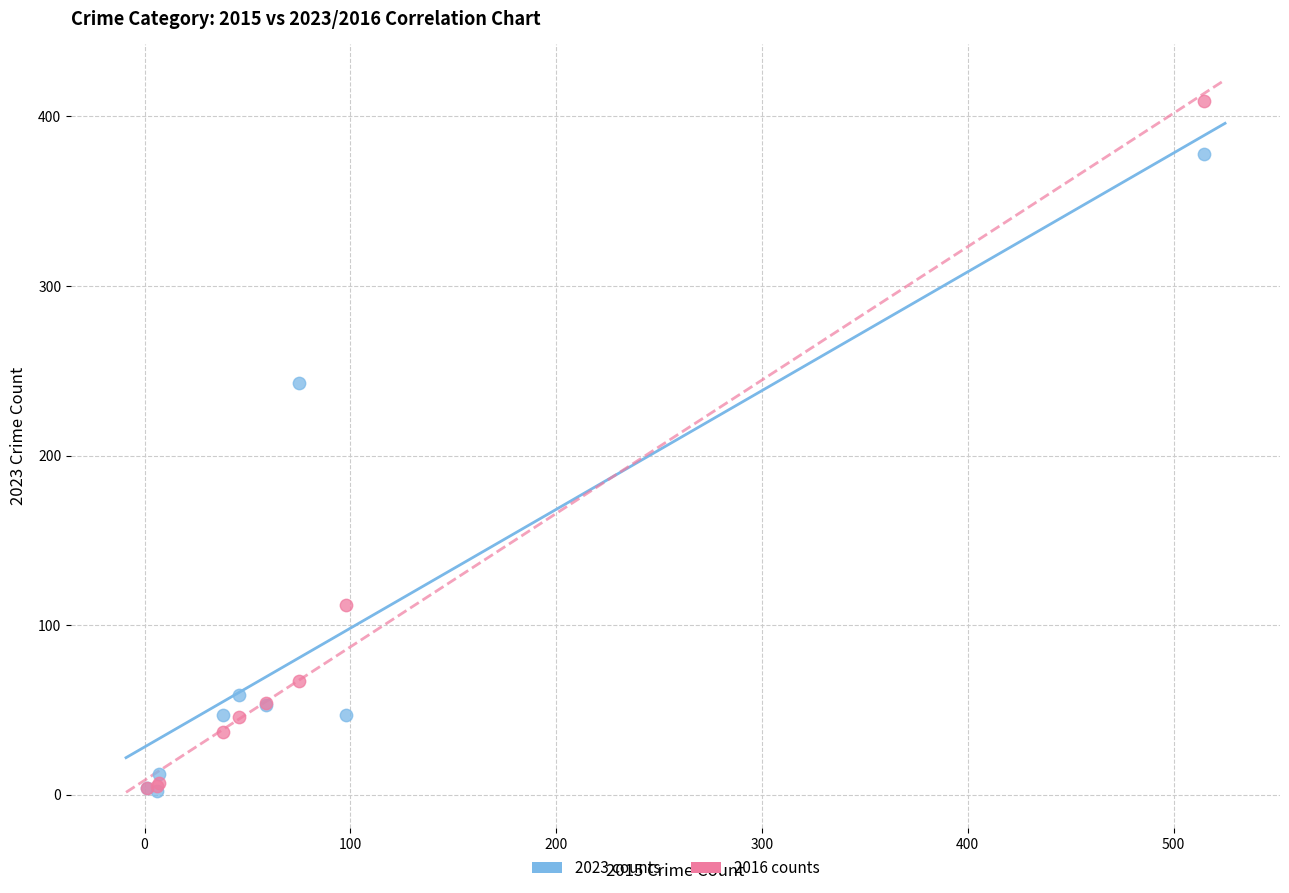

In the 2023 counts series, what Y value is closest to 190?

243